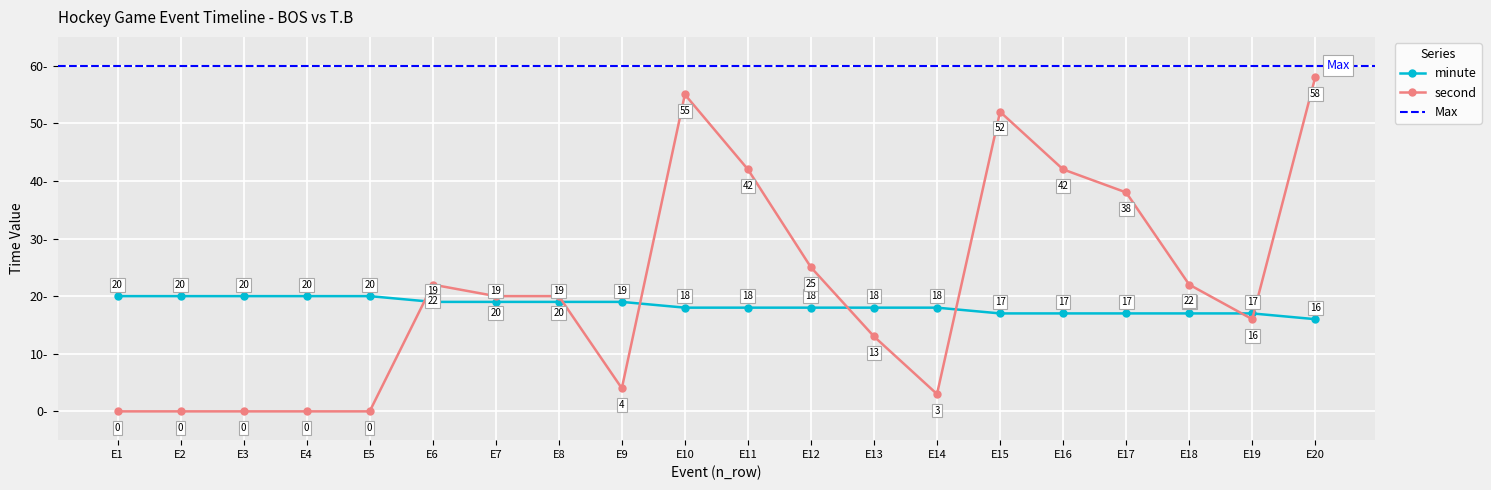

Rank the series by their maximum value, from lowest to highest.

minute, second